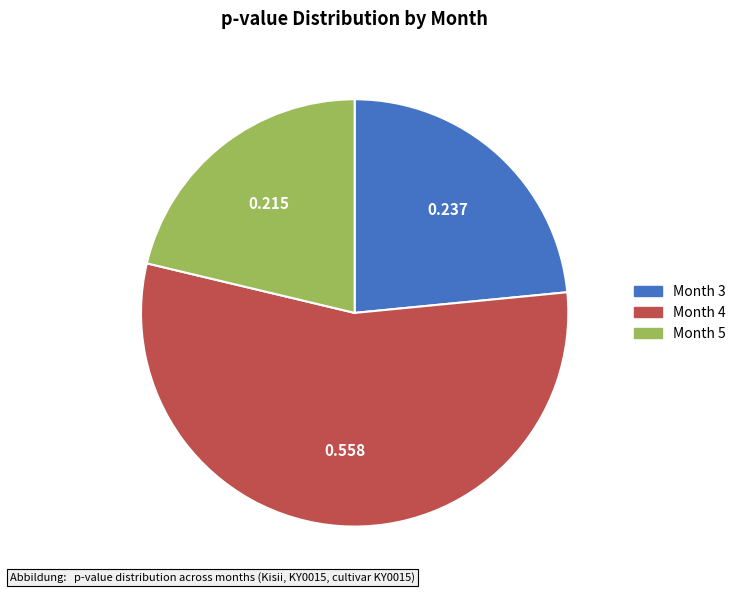

How many slices are in this pie chart?

3